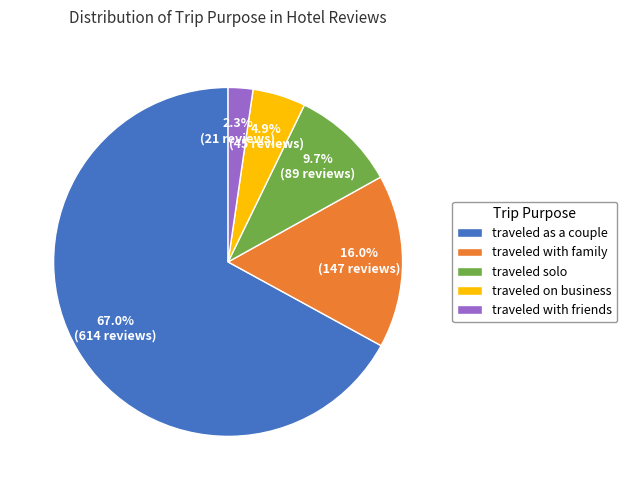

Which category has the biggest portion of the pie?

traveled as a couple